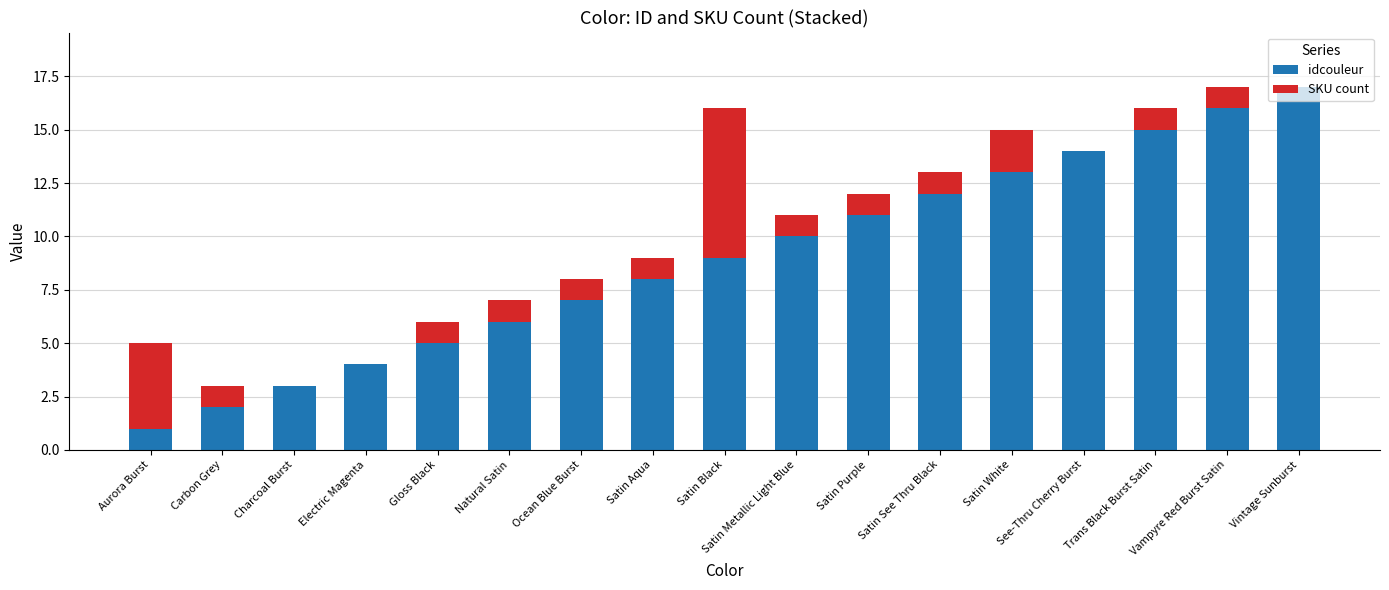

How many categories are shown in the chart?

17